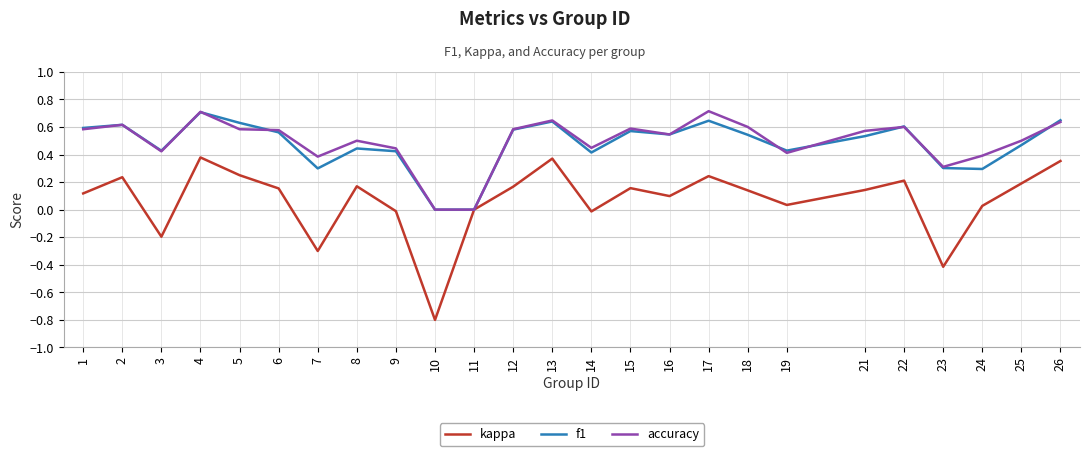

How many series are shown in this chart?

3